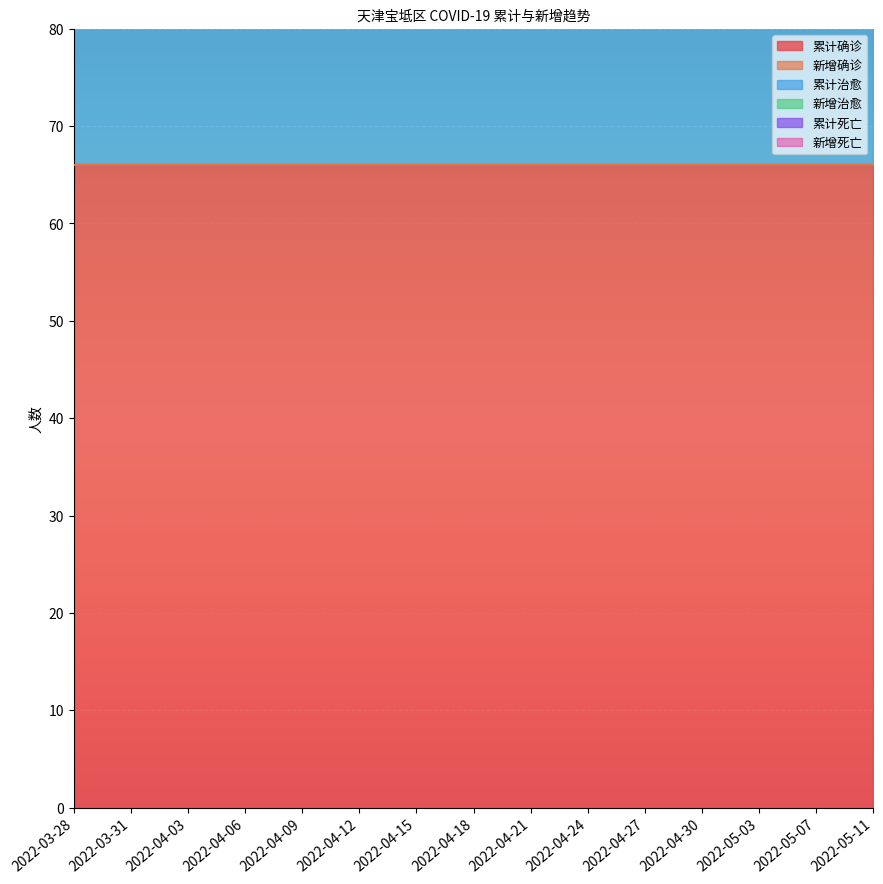

Which category has the highest value across all series?

2022-03-28